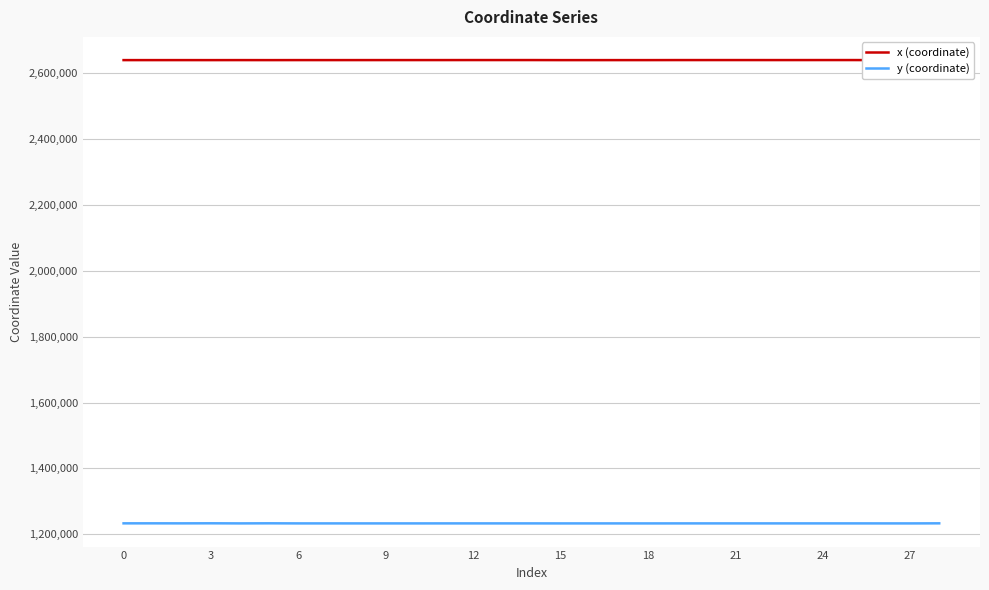

The y (coordinate) series shows 647627.2 at 14. True or false?

False